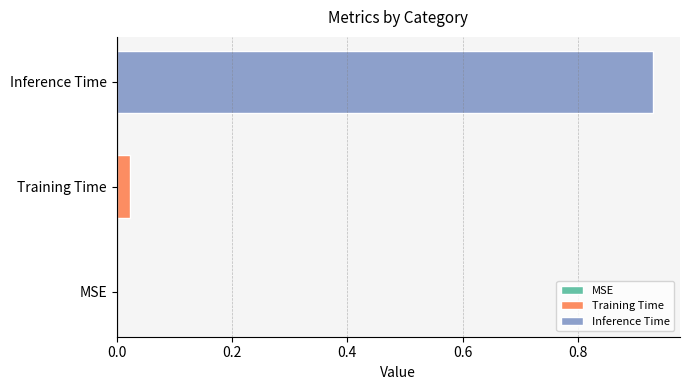

Which series has the largest range (max minus min)?

Training Time